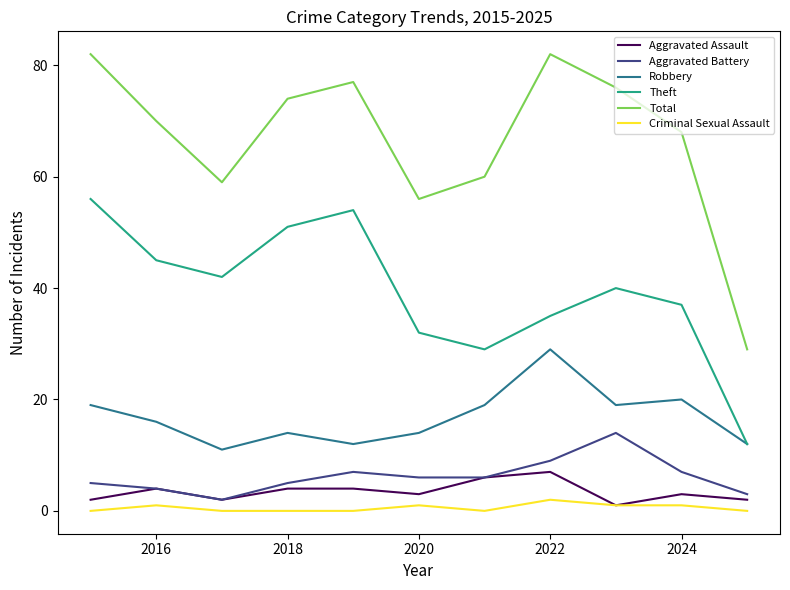

What is the difference between the second highest and second lowest values in the Aggravated Battery series?

6